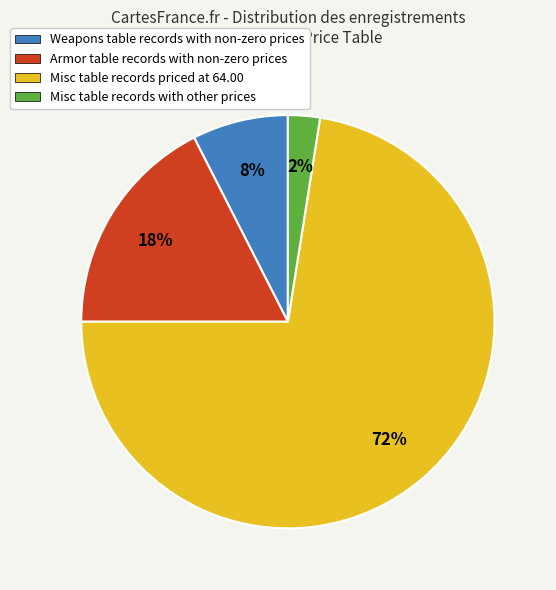

Is there any slice that represents more than half of the pie?

Yes